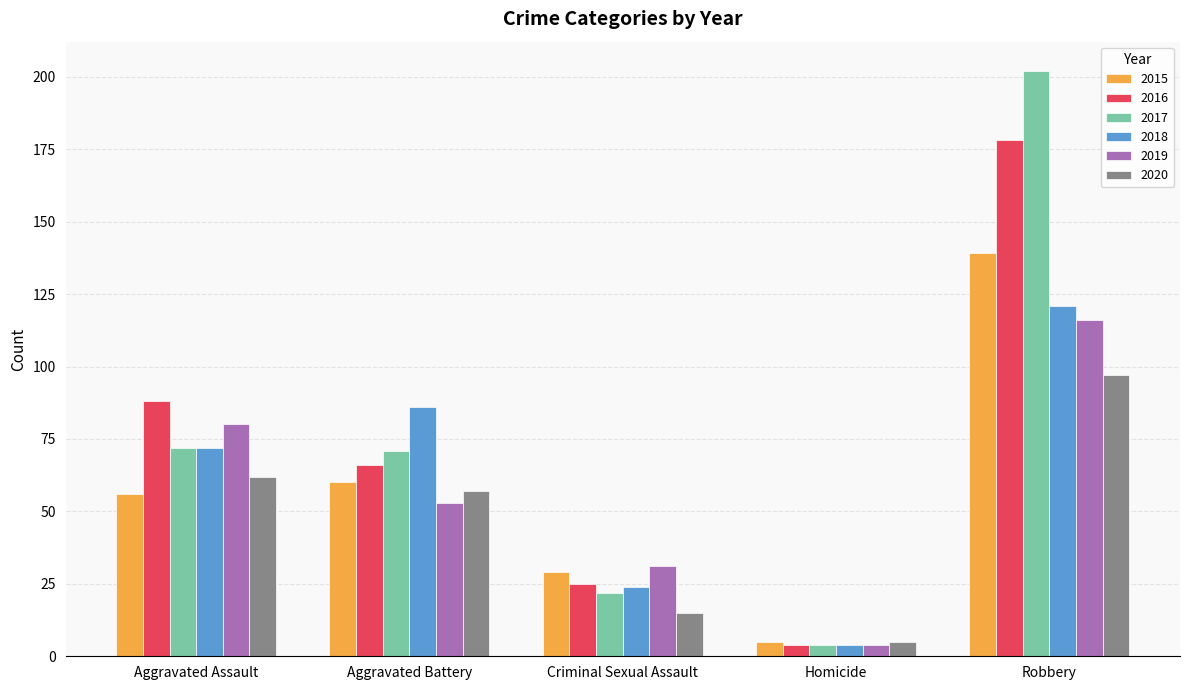

At how many categories does at least one series exceed 136?

1